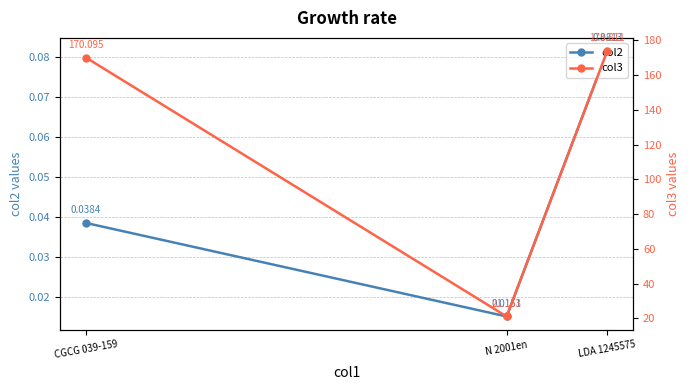

Between LDA 1245575 and CGCG 039-159, which is larger?

LDA 1245575